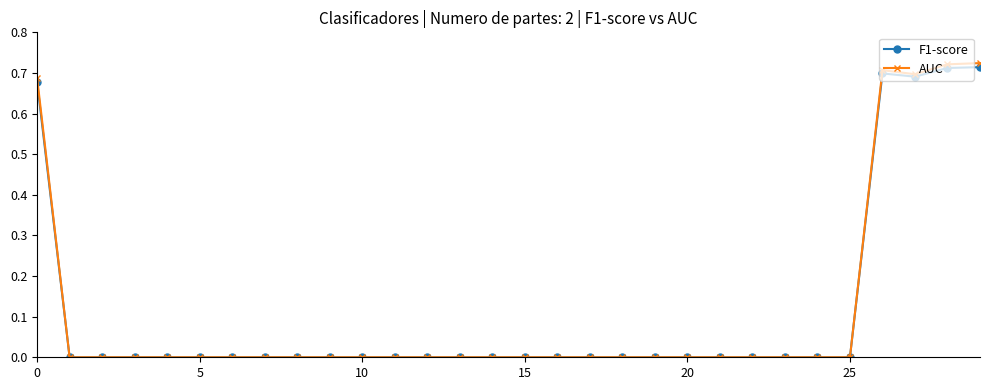

What are all the series names shown in the legend?

F1-score, AUC